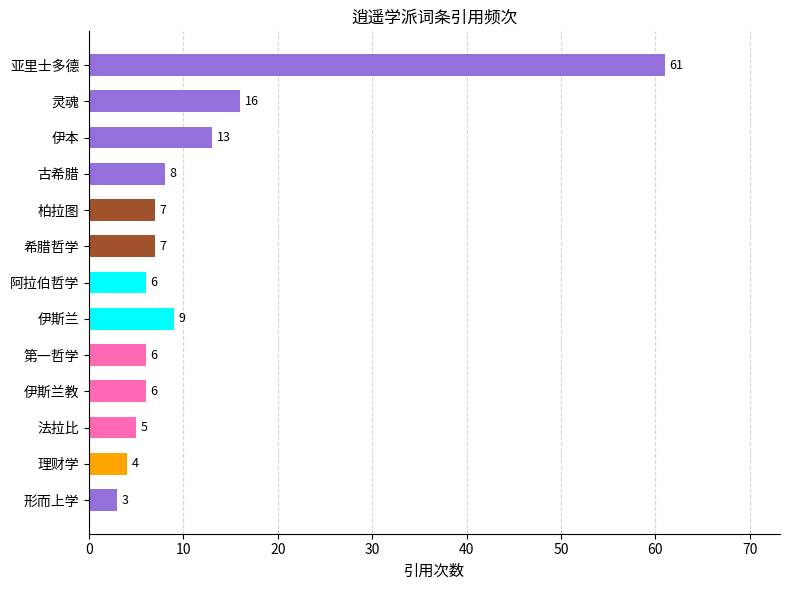

What is the difference between the maximum and second lowest values?

57